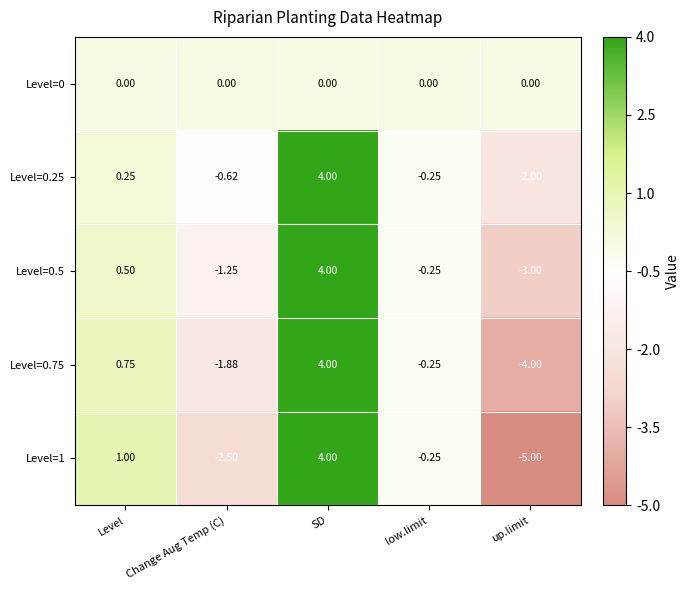

Rank the categories by Level=0.75 value from highest to lowest.

SD, Level, low.limit, Change Aug Temp (C), up.limit